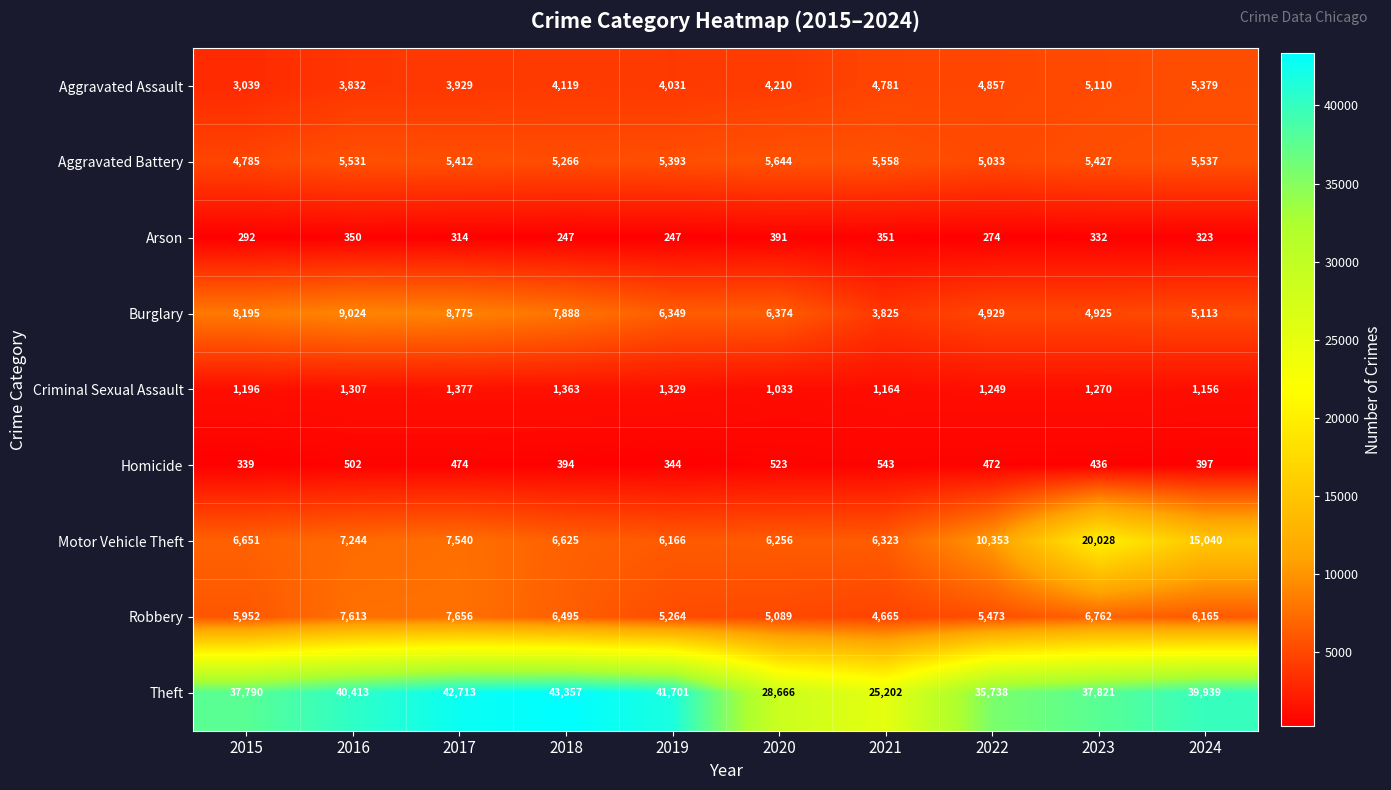

What value does the Aggravated Assault series have at 2016, to the nearest 100?

3800